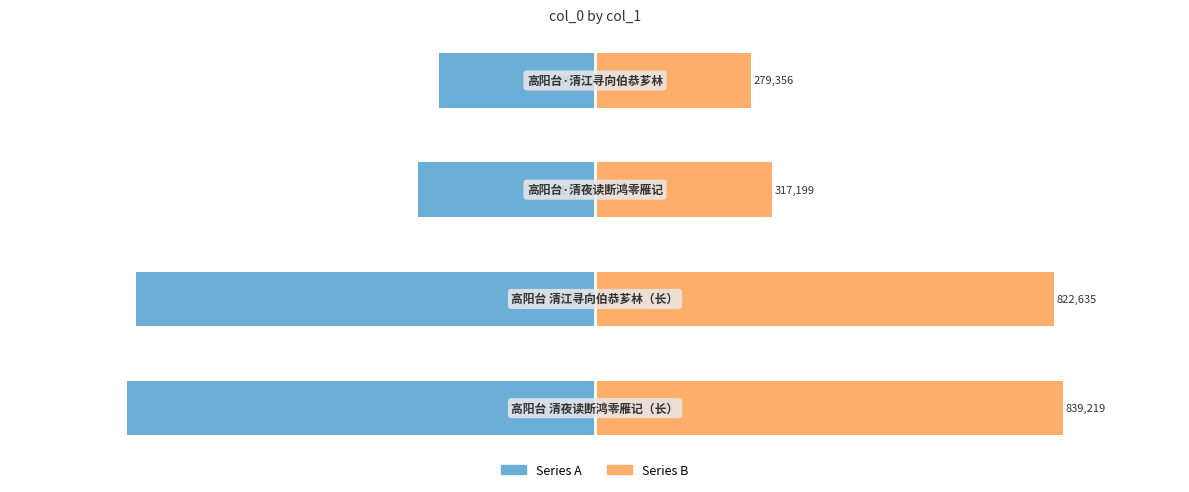

How many categories are shown in the chart?

4